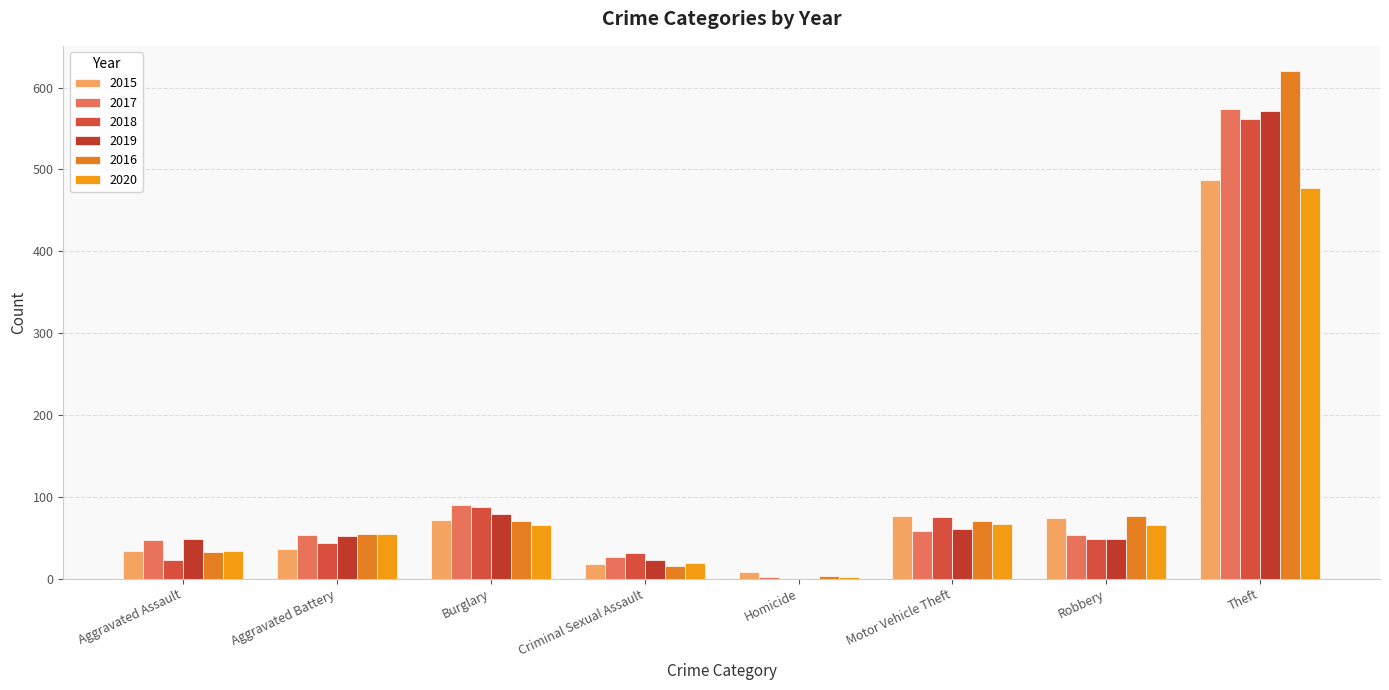

Reading right to left, what are all the values shown in this chart?

2015: 487	74	76	8	18	72	36	34
2017: 574	53	58	2	26	90	53	47
2018: 561	49	75	0	31	88	44	23
2019: 571	49	61	0	23	79	52	49
2016: 620	77	70	3	16	71	55	33
2020: 477	65	67	2	19	65	55	34